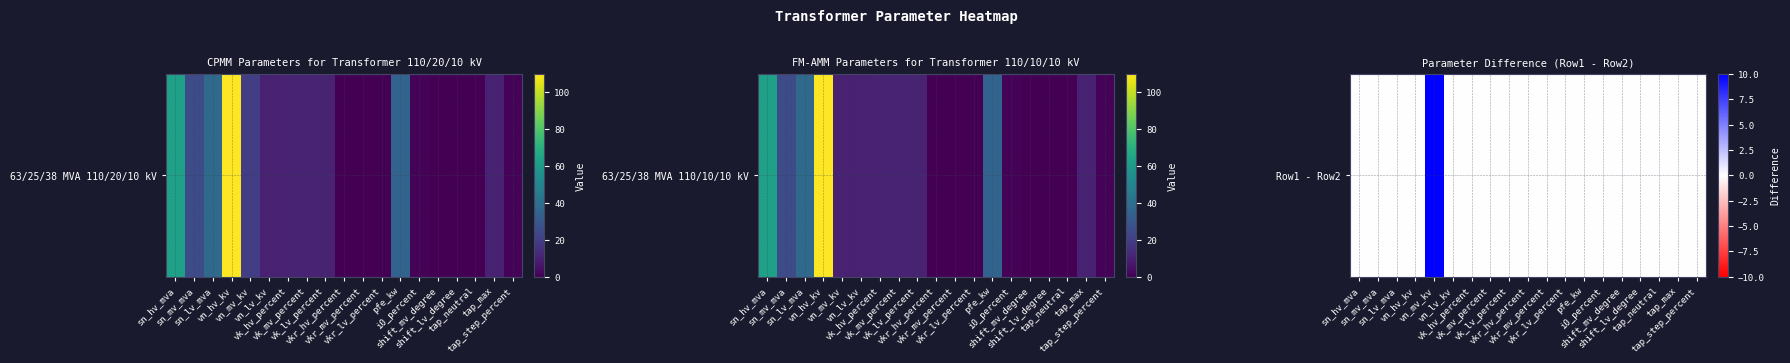

What is the greatest value displayed?

10